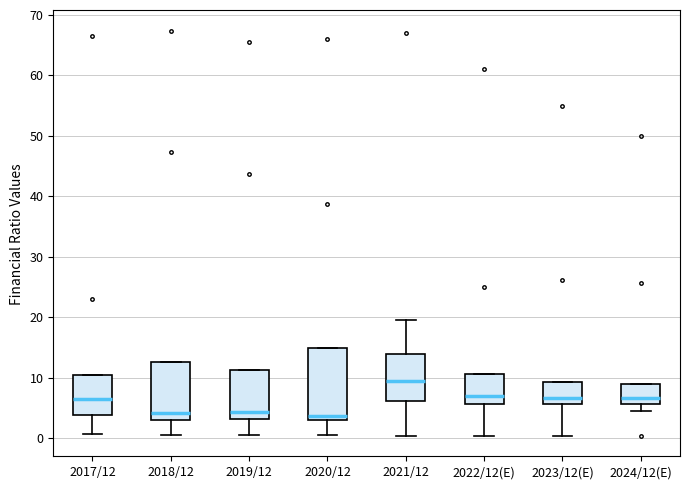

Reading left to right, read every box against the y-axis: the position of its median line, the range the box covers, and the ends of its whiskers. The values are not printed on the chart, so give them approximately, as read against the axis.

2017/12: median 6, box 4 to 10, whiskers 1 to 10
2018/12: median 4, box 3 to 13, whiskers 0 to 13
2019/12: median 4, box 3 to 11, whiskers 0 to 11
2020/12: median 4, box 3 to 15, whiskers 0 to 15
2021/12: median 9, box 6 to 14, whiskers 0 to 19
2022/12(E): median 7, box 6 to 11, whiskers 0 to 11
2023/12(E): median 7, box 6 to 9, whiskers 0 to 9
2024/12(E): median 7, box 6 to 9, whiskers 5 to 9